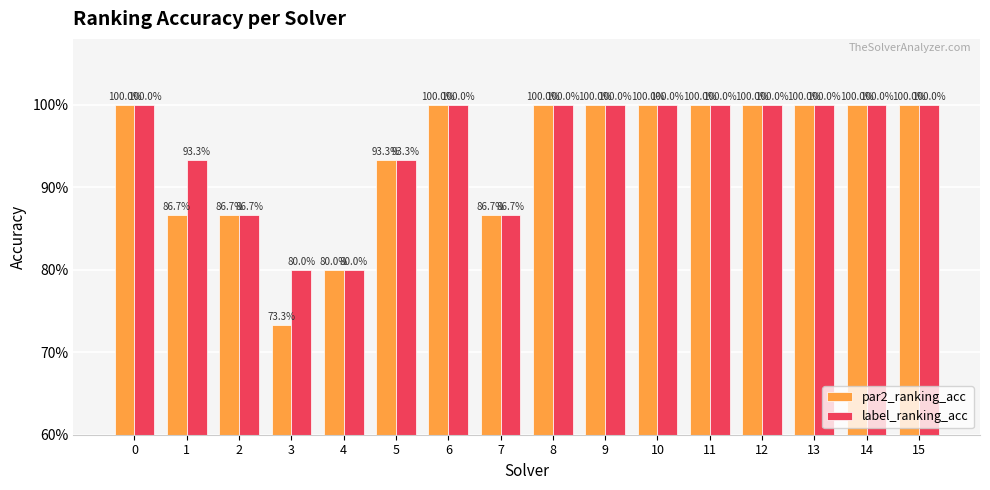

Which series changed the most between 12 and 13?

par2_ranking_acc